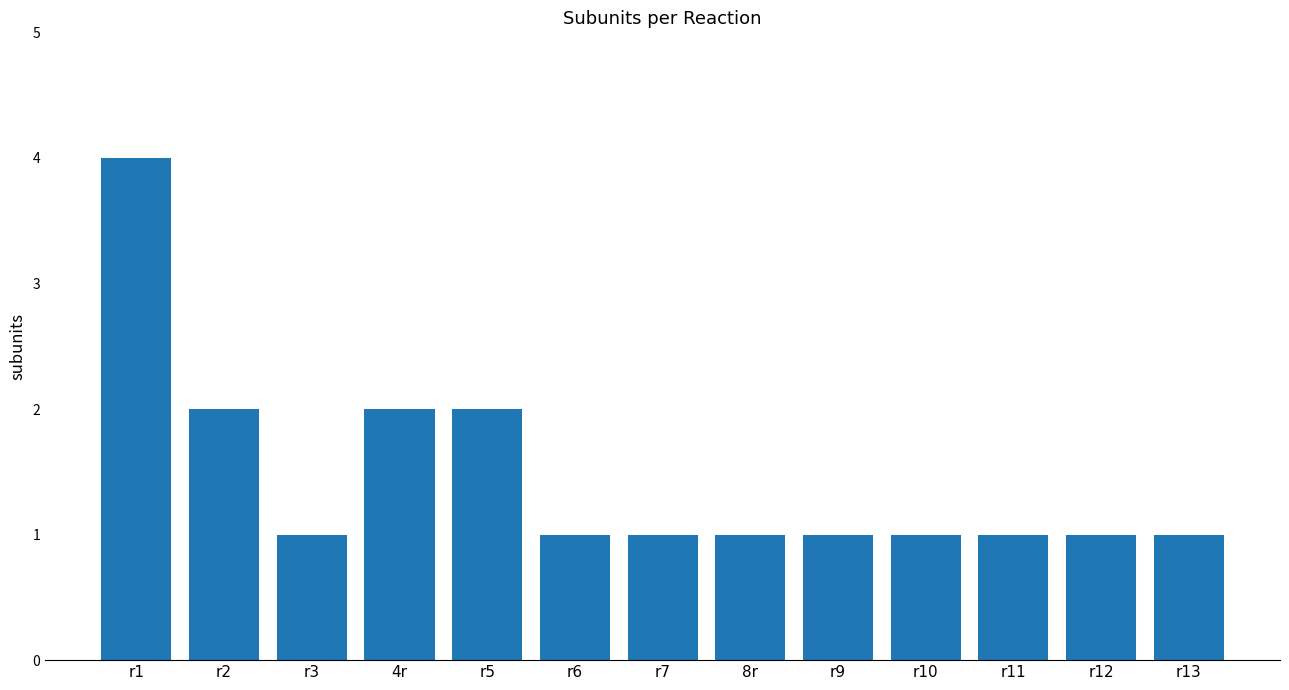

What is the difference between the maximum and minimum values?

3